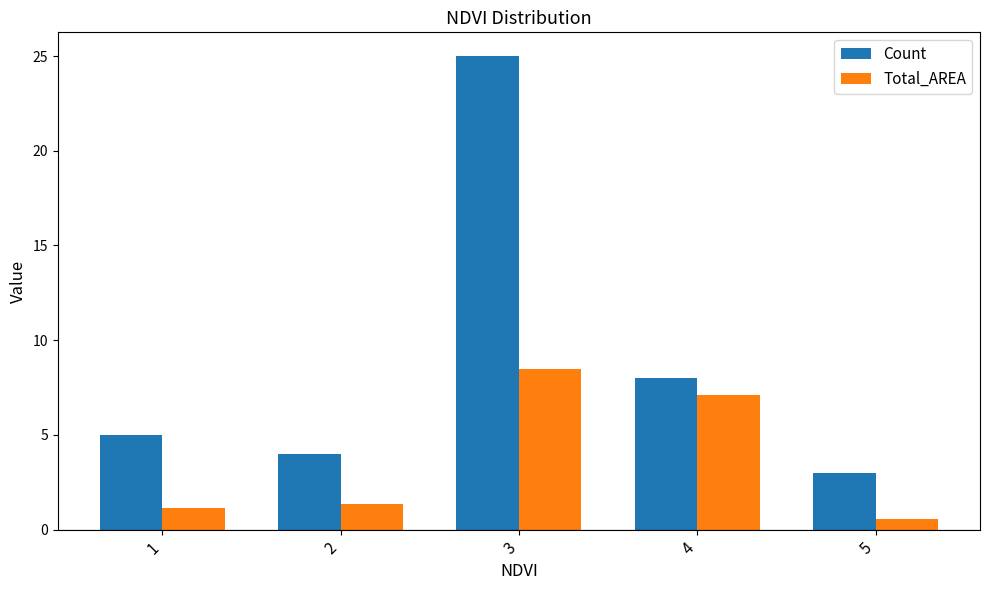

At which label does Count reach its minimum?

5